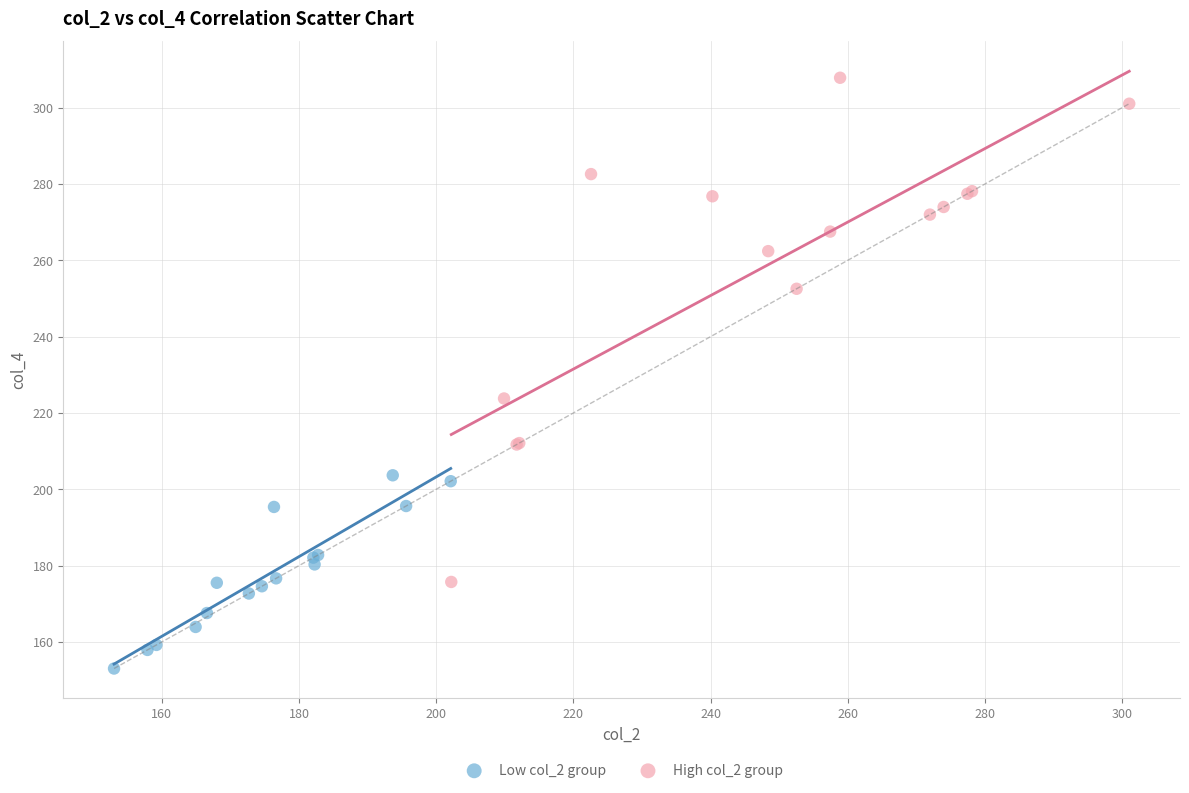

Which series has the widest spread of Y values?

High col_2 group